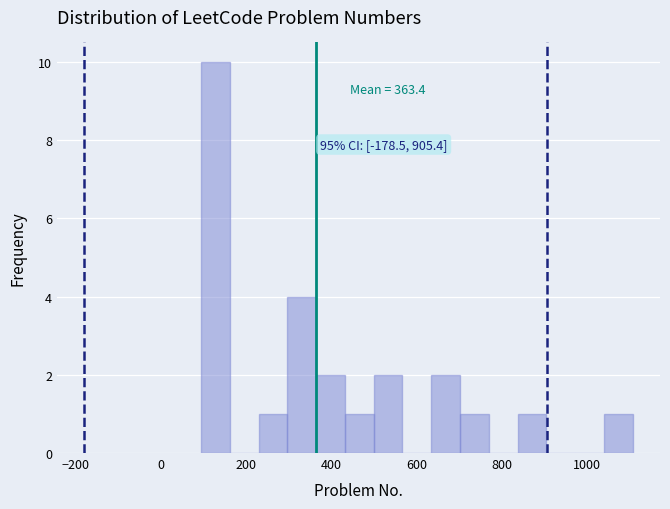

Read against the x-axis, roughly where is the centre of the tallest bar?

120